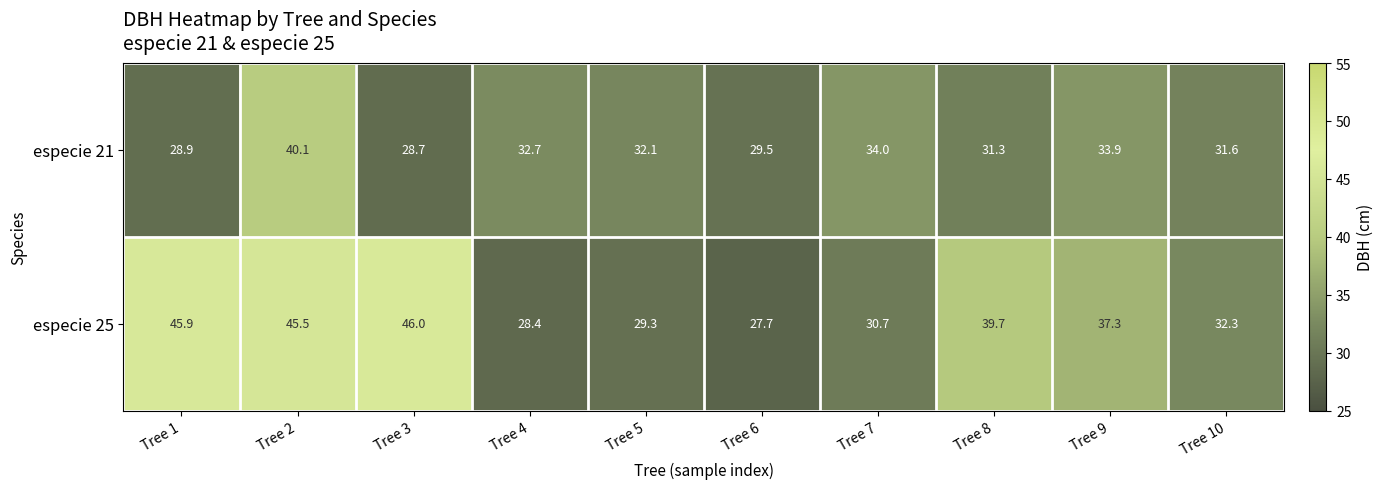

Reading right to left, what are all the values shown in this chart?

especie 21: Tree 10=31.6	Tree 9=33.9	Tree 8=31.3	Tree 7=34.0	Tree 6=29.5	Tree 5=32.1	Tree 4=32.7	Tree 3=28.7	Tree 2=40.1	Tree 1=28.9
especie 25: Tree 10=32.3	Tree 9=37.3	Tree 8=39.7	Tree 7=30.7	Tree 6=27.7	Tree 5=29.3	Tree 4=28.4	Tree 3=46.0	Tree 2=45.5	Tree 1=45.9